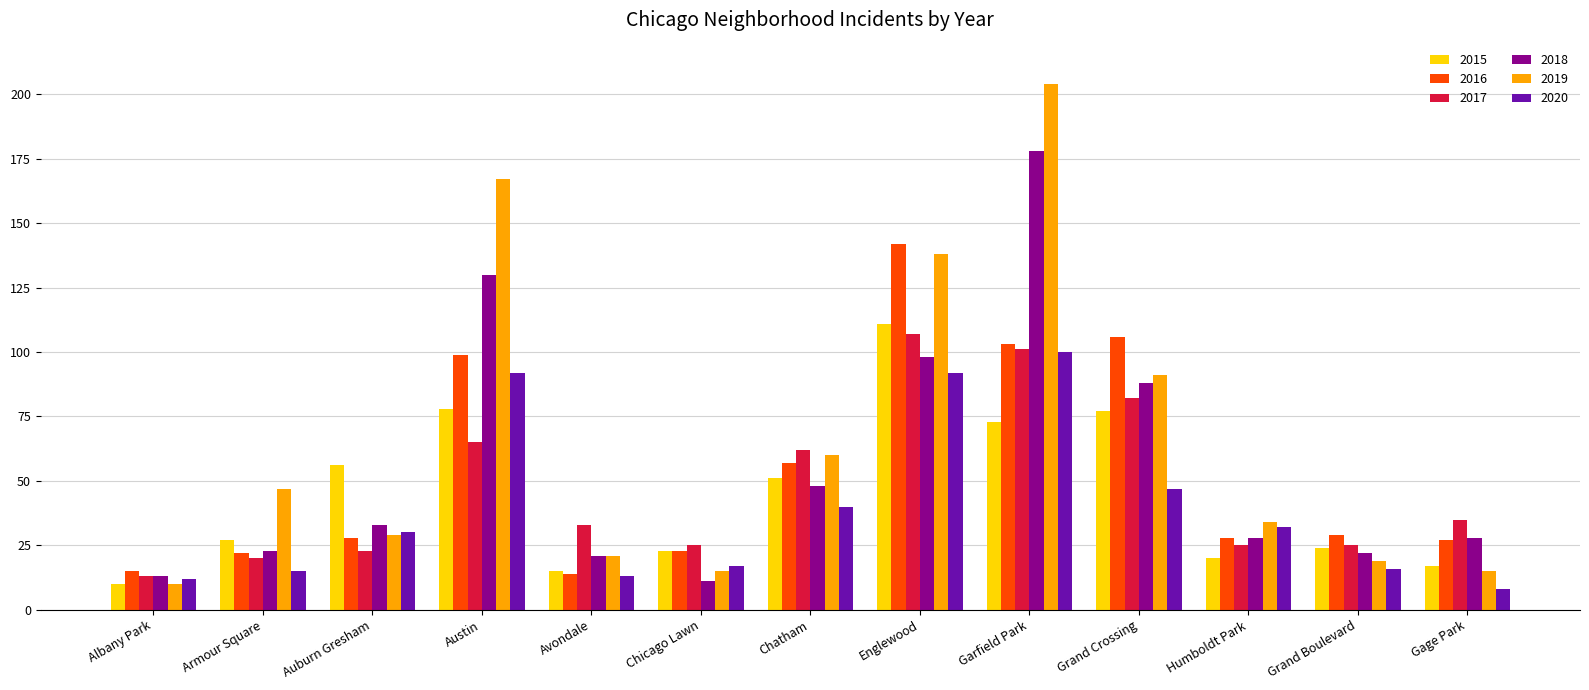

Reading left to right, what are all the values shown in this chart?

2015: 10	27	56	78	15	23	51	111	73	77	20	24	17
2016: 15	22	28	99	14	23	57	142	103	106	28	29	27
2017: 13	20	23	65	33	25	62	107	101	82	25	25	35
2018: 13	23	33	130	21	11	48	98	178	88	28	22	28
2019: 10	47	29	167	21	15	60	138	204	91	34	19	15
2020: 12	15	30	92	13	17	40	92	100	47	32	16	8